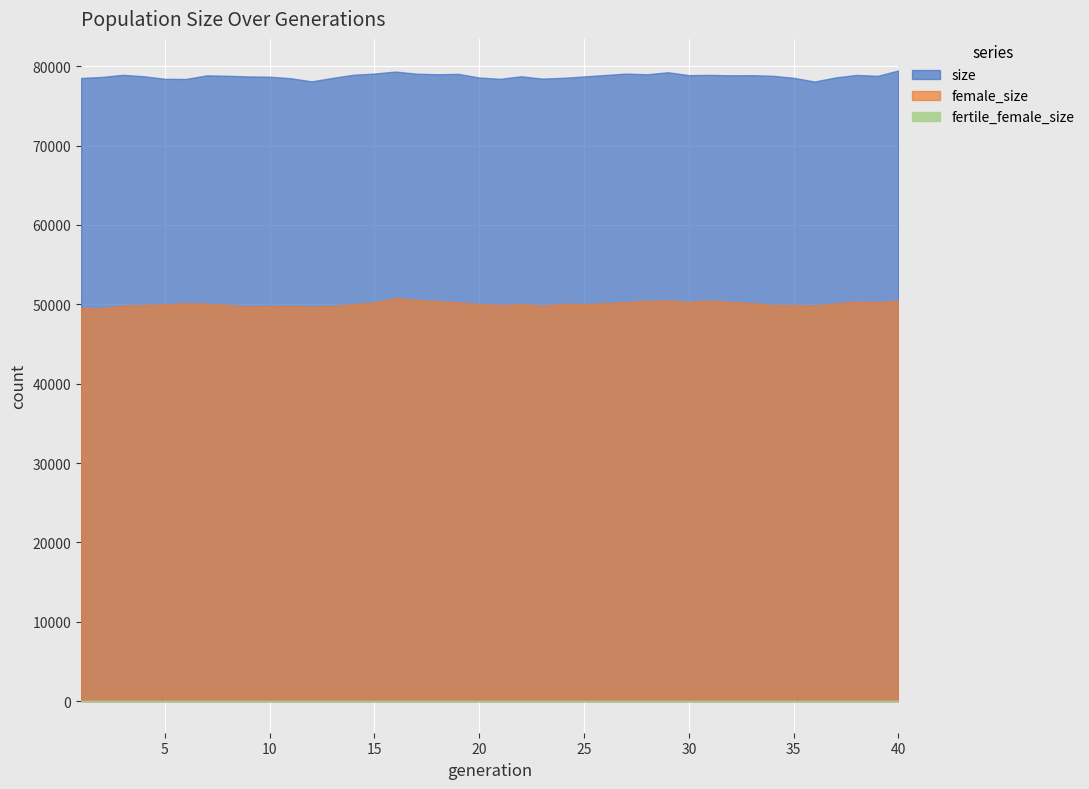

Rank the series by their average value, from highest to lowest.

size, female_size, fertile_female_size